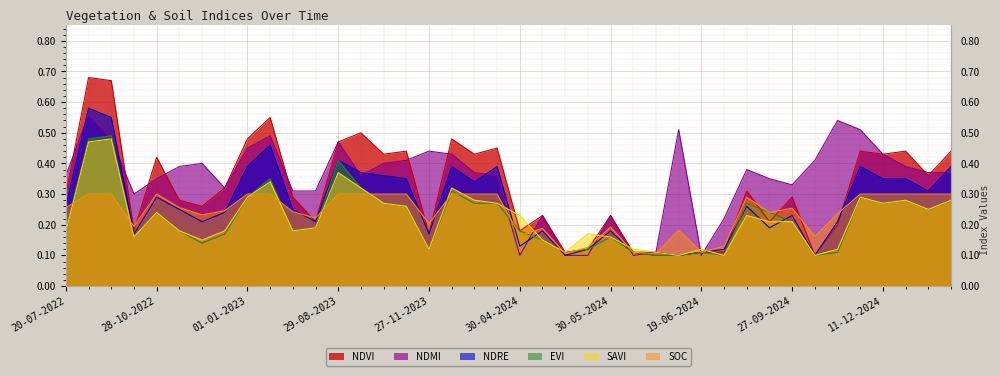

What is the label of the 22nd point from the left?

05-05-2024